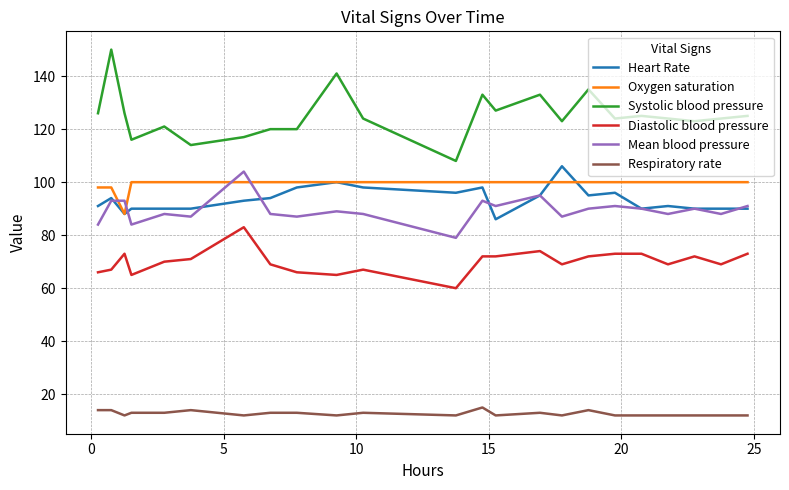

Is this an area chart (filled region under the line)?

No